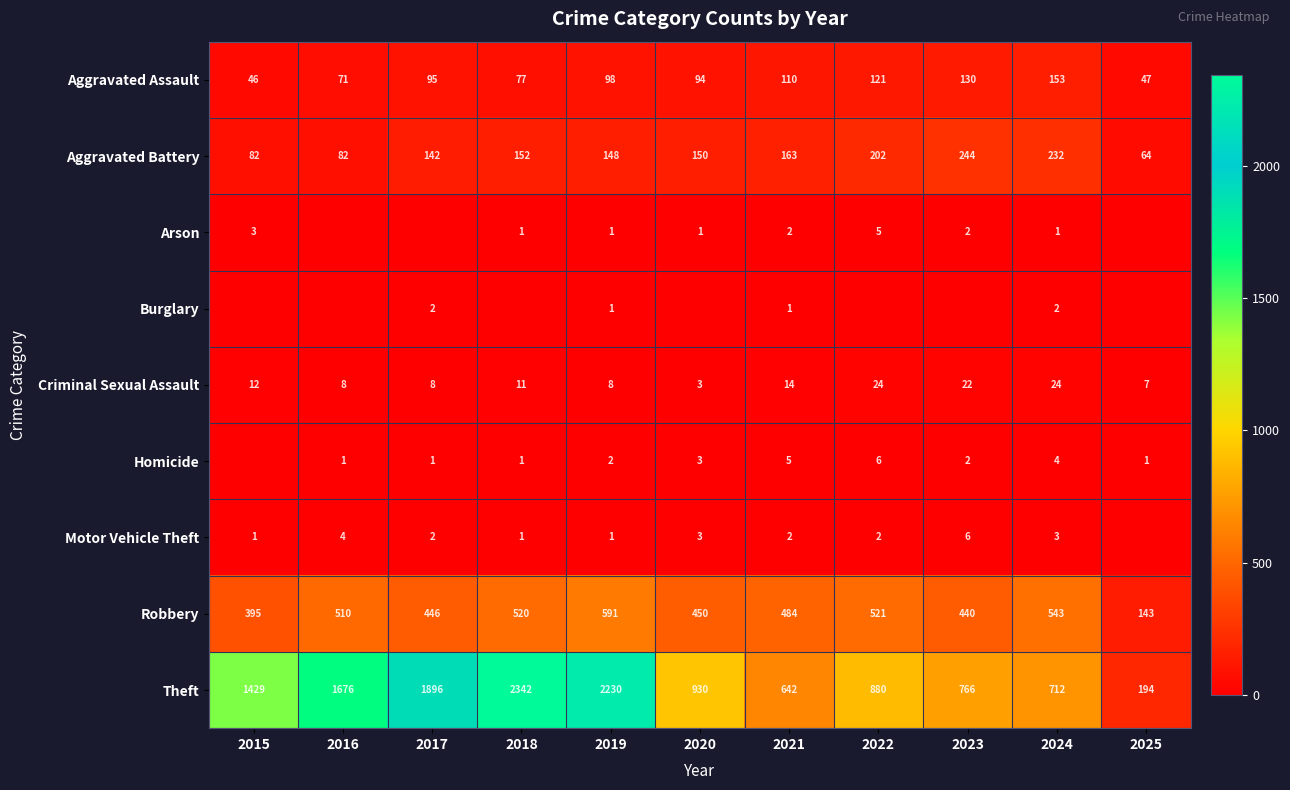

How many categories are shown in the chart?

11